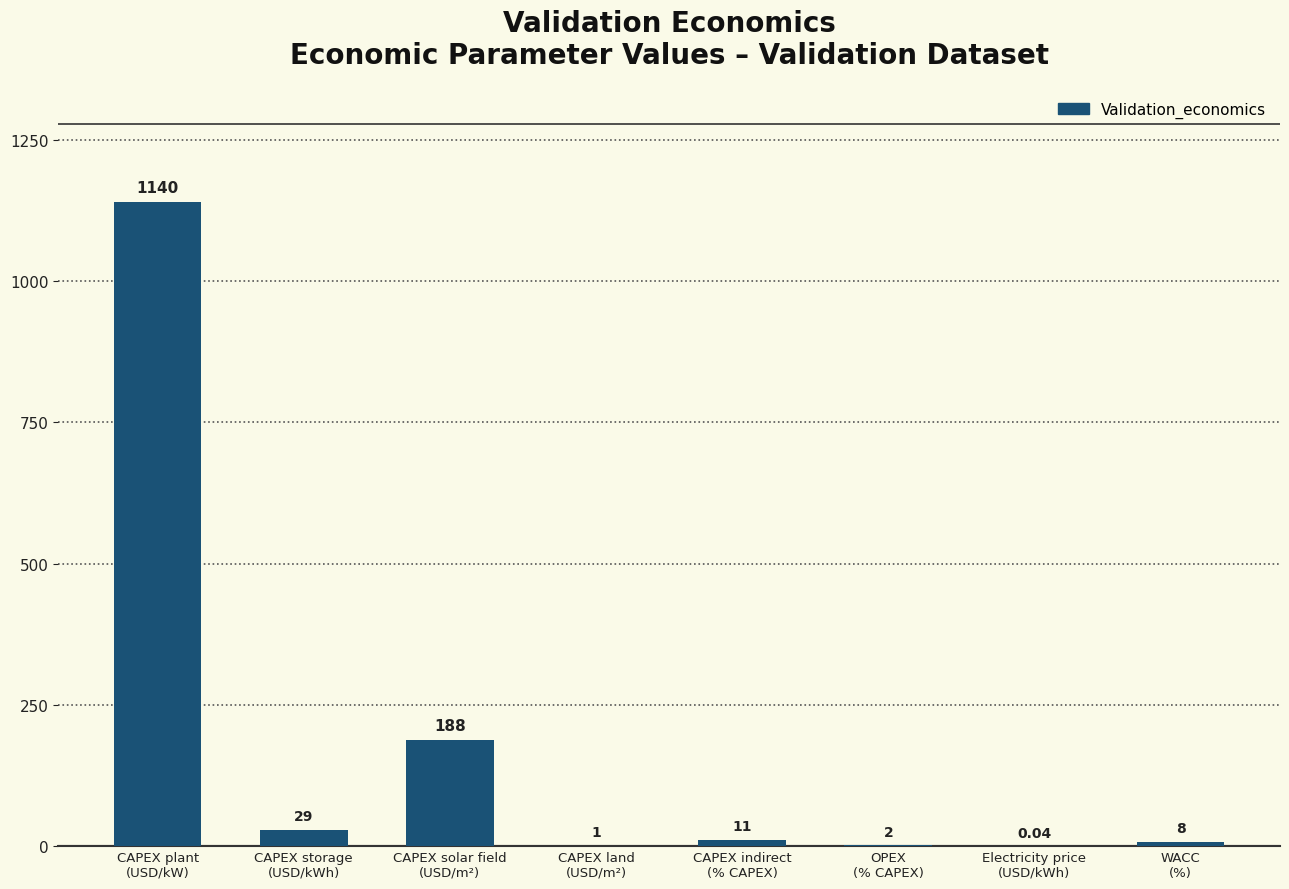

The value at OPEX
(% CAPEX) is 2.0. True or false?

True